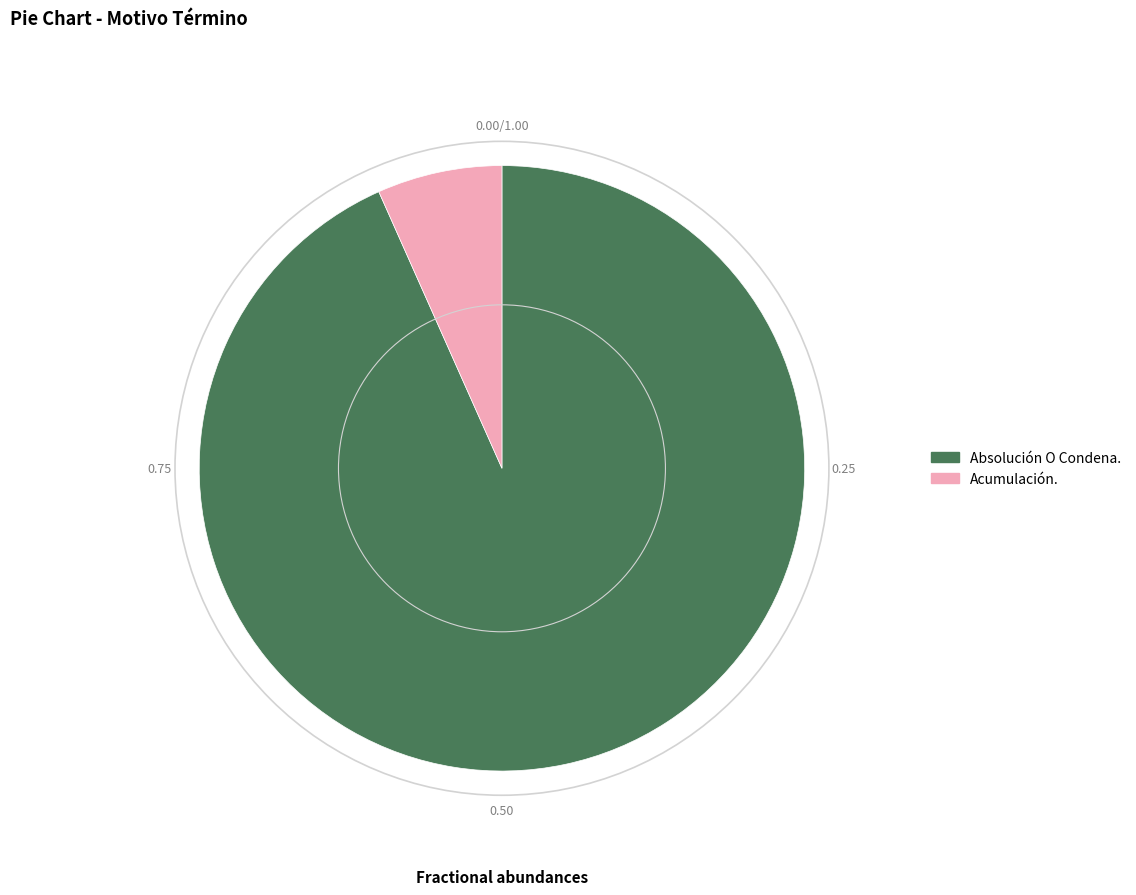

True or false: Acumulación. accounts for 1% of the total.

False